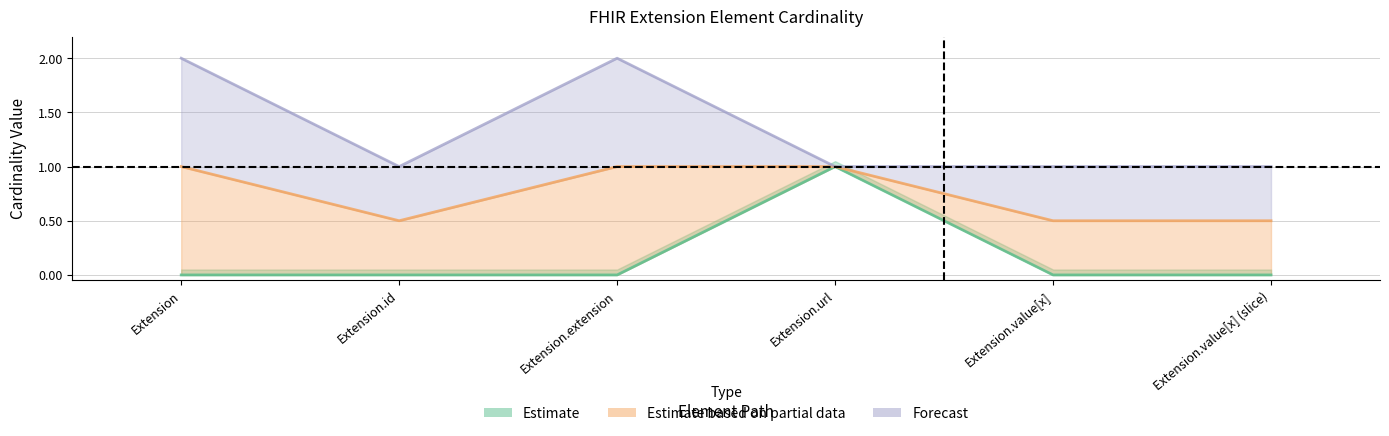

The value of Max_num at Extension is 2. True or false?

True